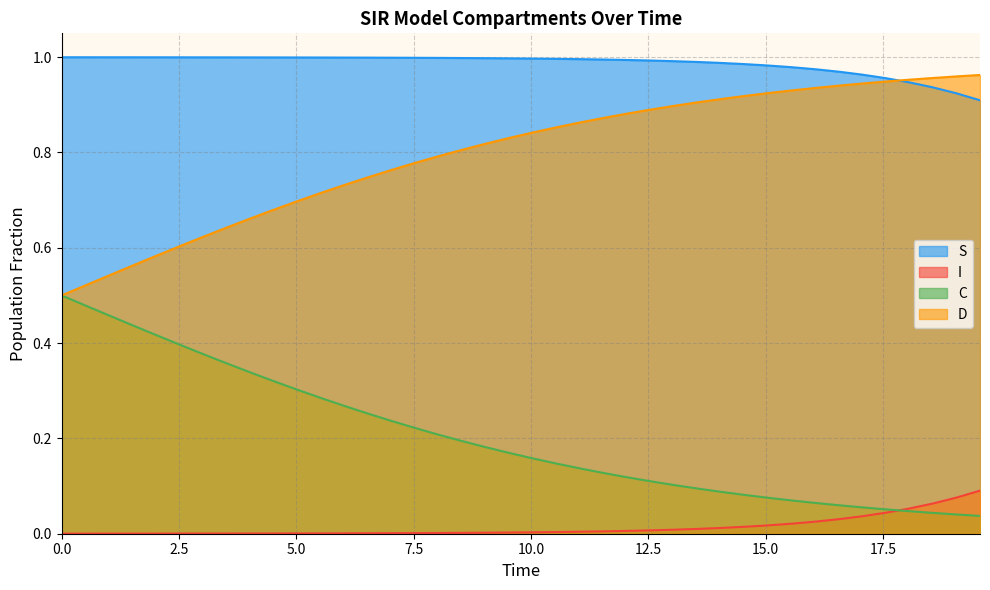

True or false: I and S intersect in this chart.

False